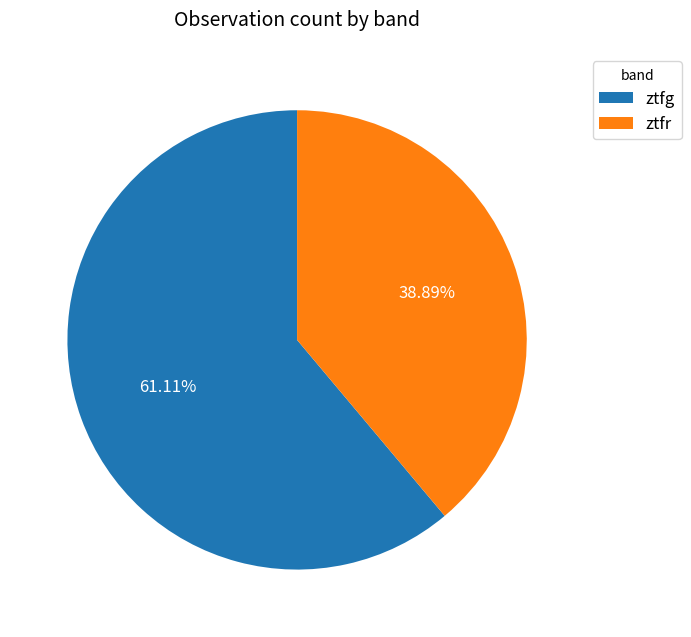

Approximately how many times larger is the value at ztfg compared to ztfr?

1.6